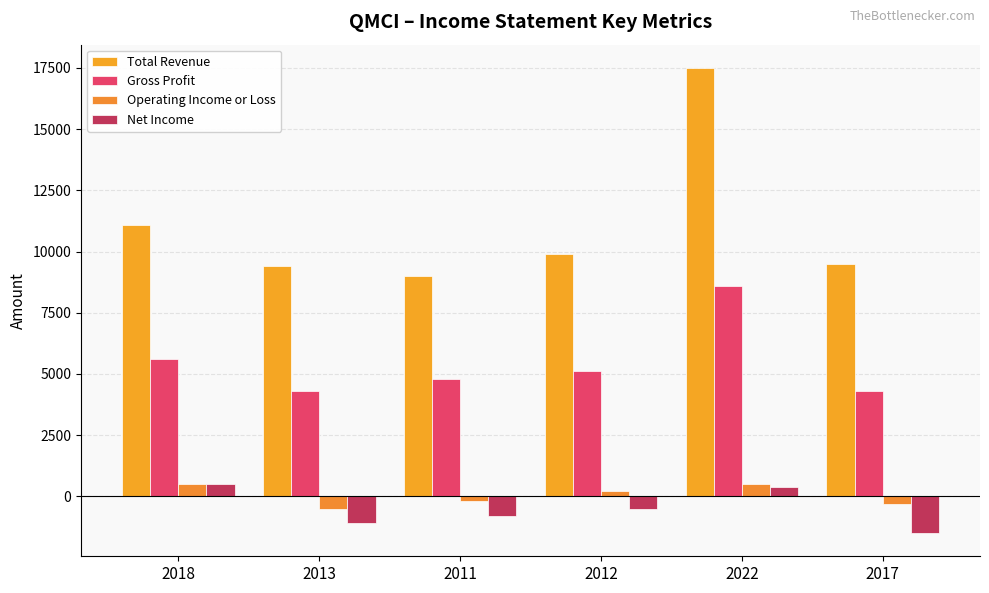

Where is Operating Income or Loss nearest to the value 0?

2011